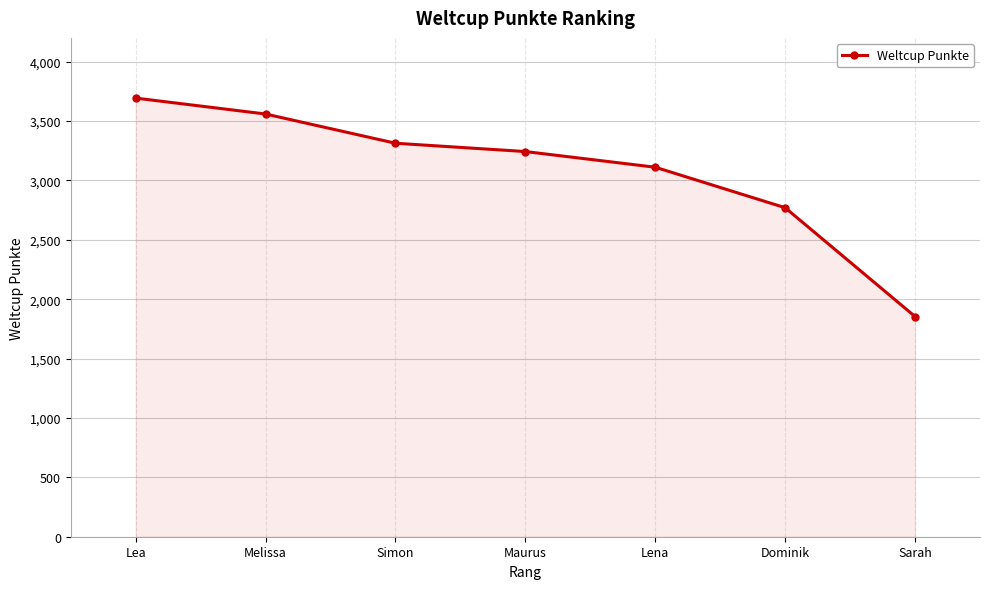

Reading left to right, what are all the values shown in this chart?

3693	3559	3313	3243	3111	2770	1854